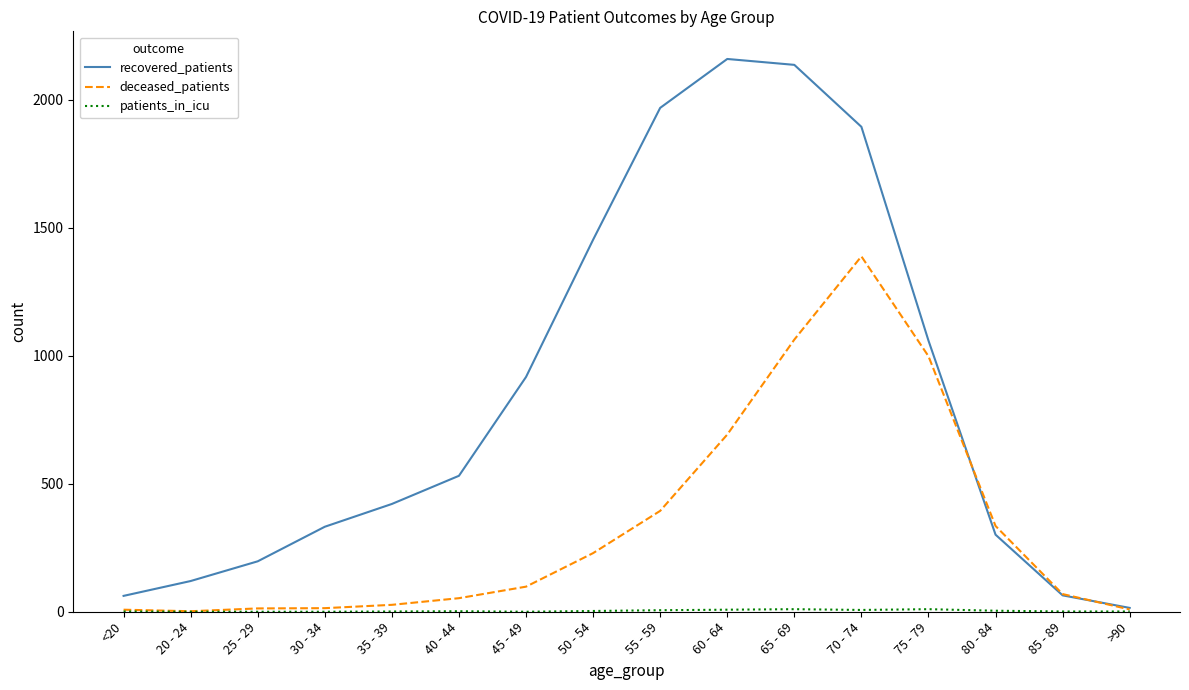

Which series changed the most between 20 - 24 and 65 - 69?

recovered_patients